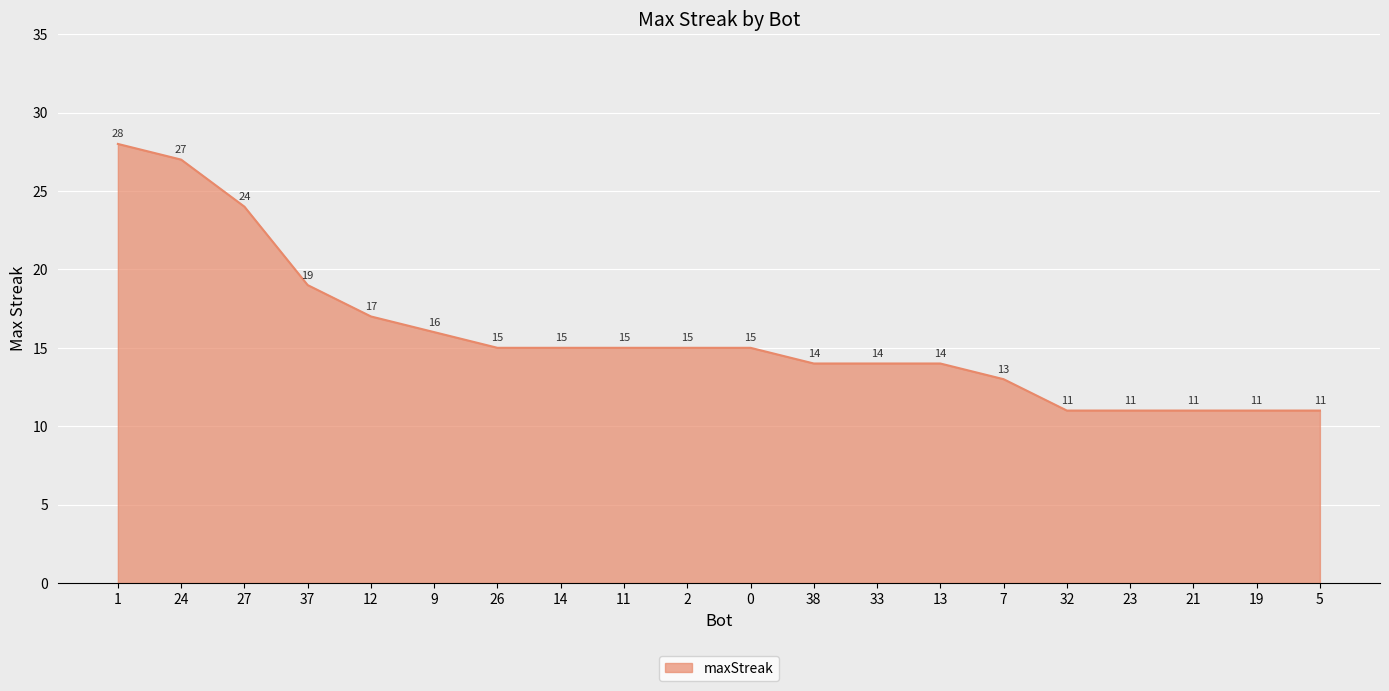

The chart shows a value of 10 at 9. True or false?

False